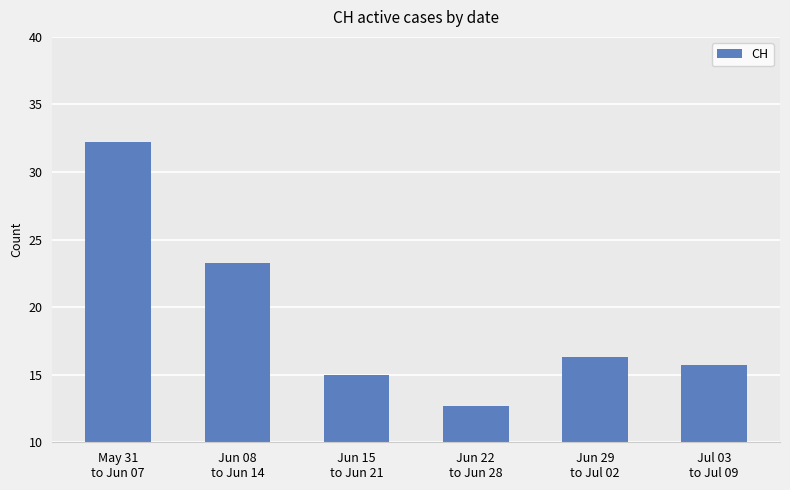

What is the difference between the maximum and minimum values?

19.5